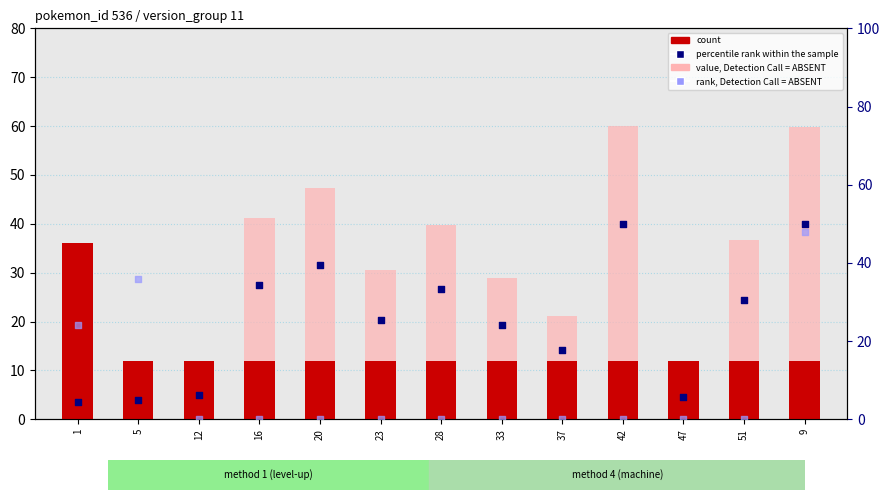

Which series has the largest total across all categories?

value, Detection Call = ABSENT